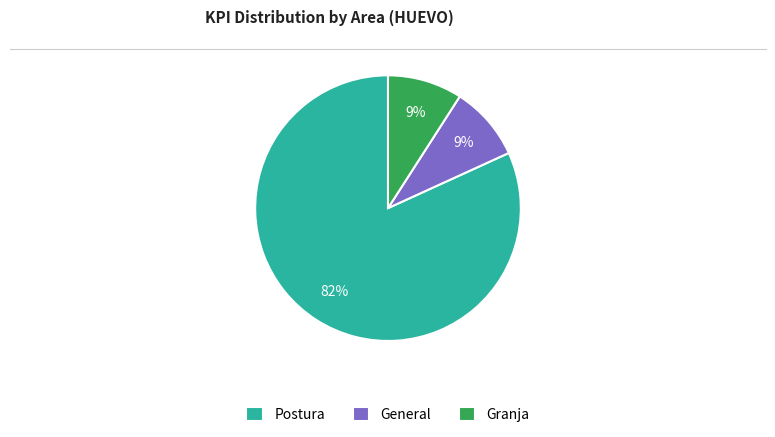

What percentage is the Granja slice, to the nearest percent?

9%